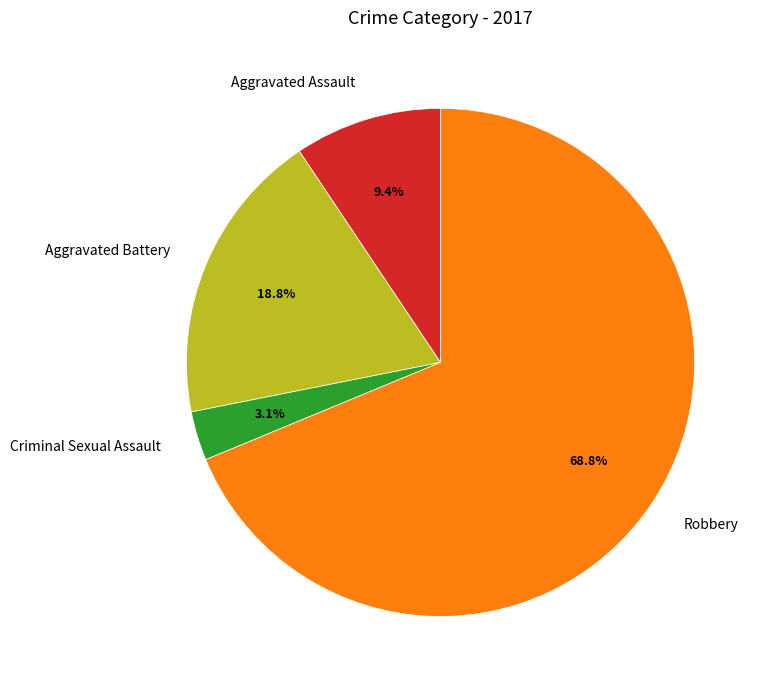

To the nearest percent, what is the combined percentage of Aggravated Battery and Aggravated Assault?

28%